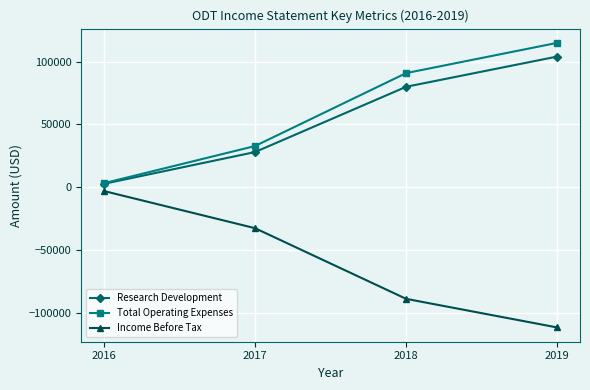

What is the maximum value shown in the chart?

114900